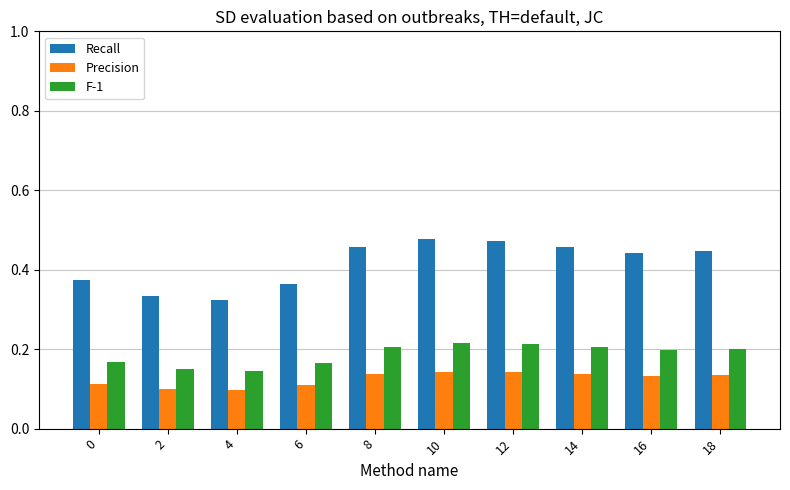

Rank the series by their average value, from highest to lowest.

Recall, F-1, Precision